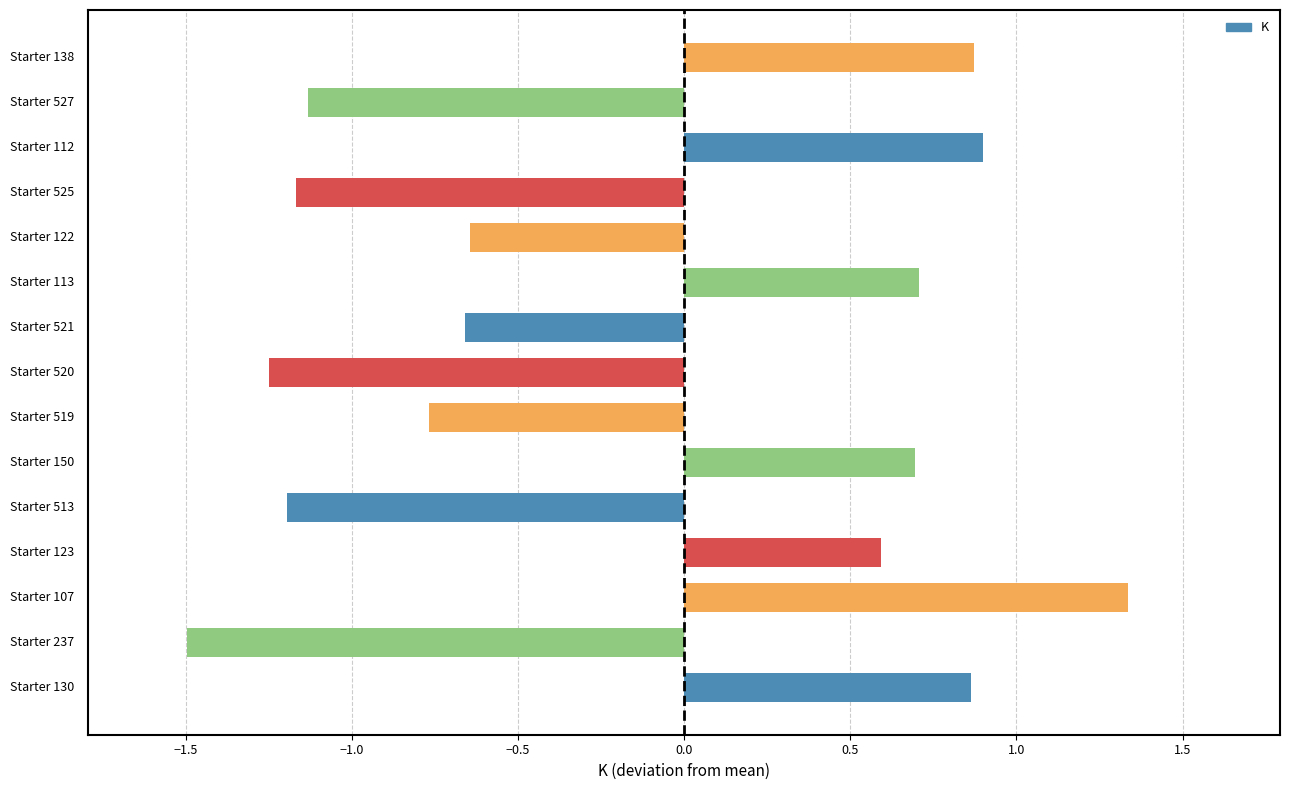

The chart shows a value of -1.0 at Starter 122. True or false?

False